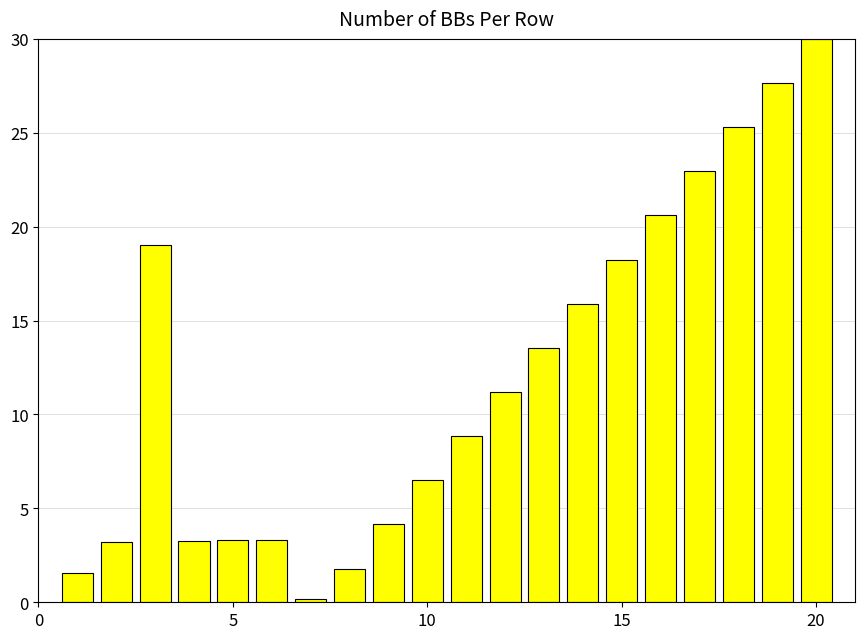

What is the value of the 4th bar from the left?

3.3